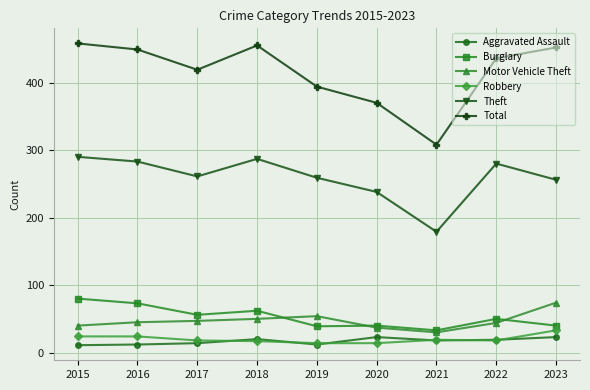

The Theft series shows 261 at 2017. True or false?

True